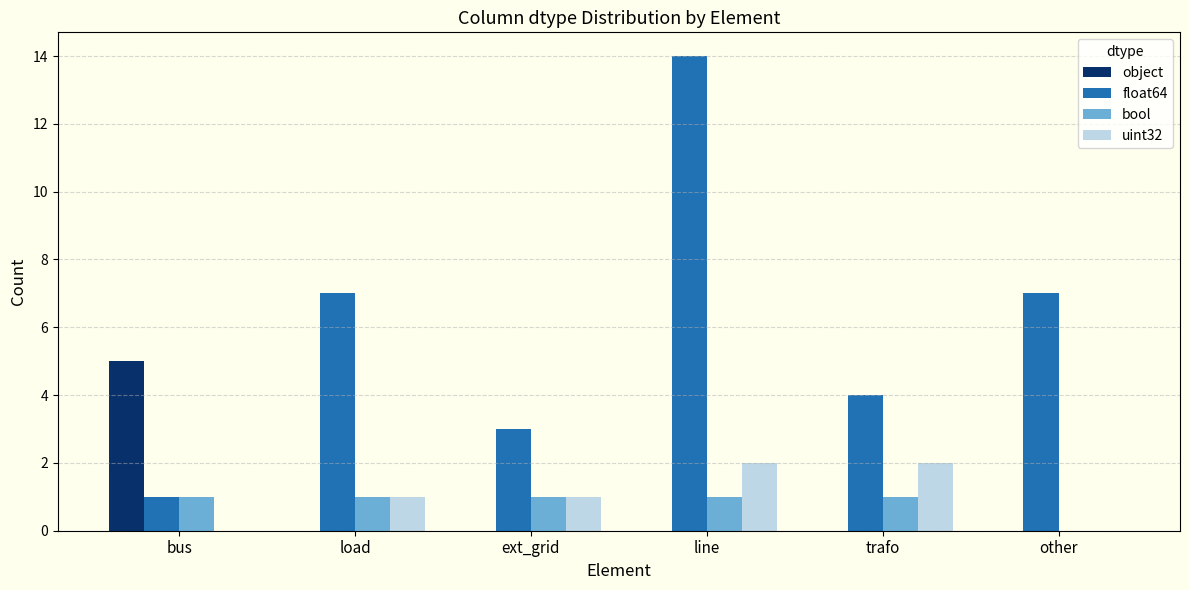

Reading left to right, what are all the values shown in this chart?

object: bus=5	load=0	ext_grid=0	line=0	trafo=0	other=0
float64: bus=1	load=7	ext_grid=3	line=14	trafo=4	other=7
bool: bus=1	load=1	ext_grid=1	line=1	trafo=1	other=0
uint32: bus=0	load=1	ext_grid=1	line=2	trafo=2	other=0